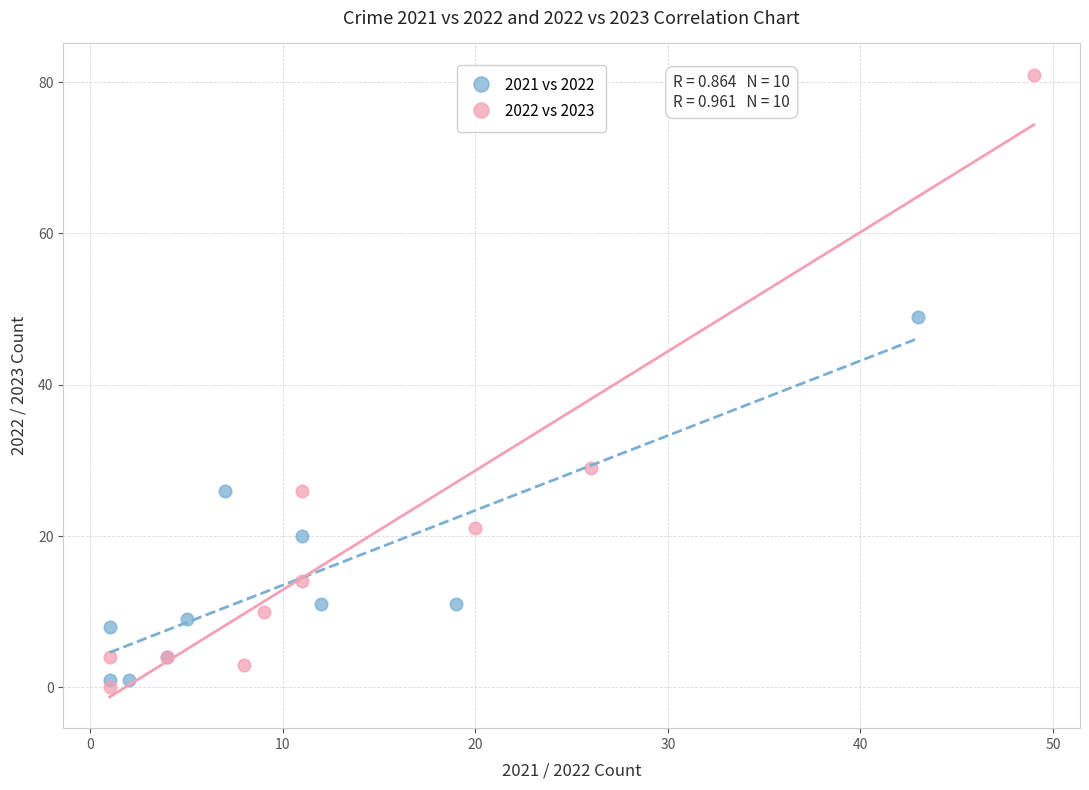

Which series reaches the minimum Y coordinate?

2022 vs 2023